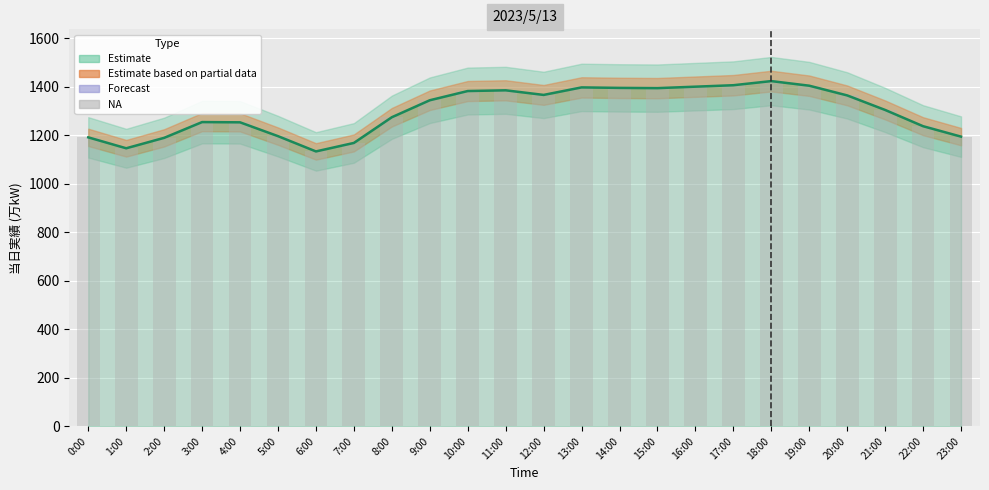

Reading left to right, what are all the values shown in this chart?

1191	1146	1189	1254	1253	1196	1133	1168	1274	1344	1382	1385	1366	1397	1395	1394	1400	1406	1423	1404	1364	1304	1237	1194